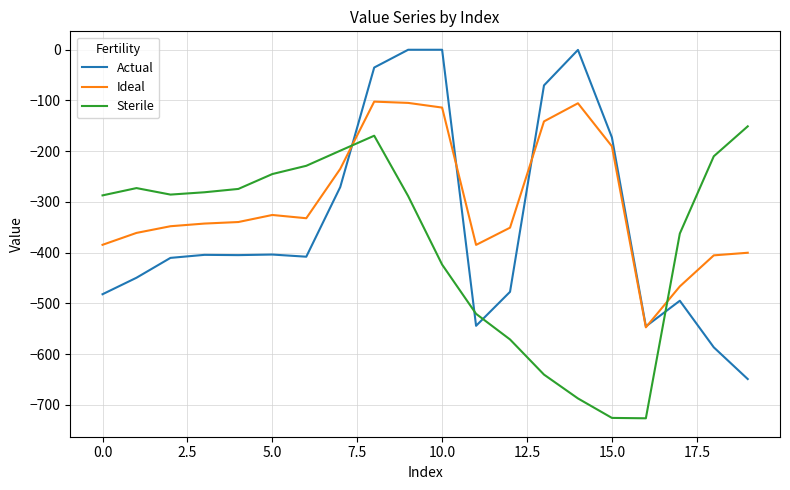

List the series in order of their overall mean, lowest first.

Sterile, Actual, Ideal